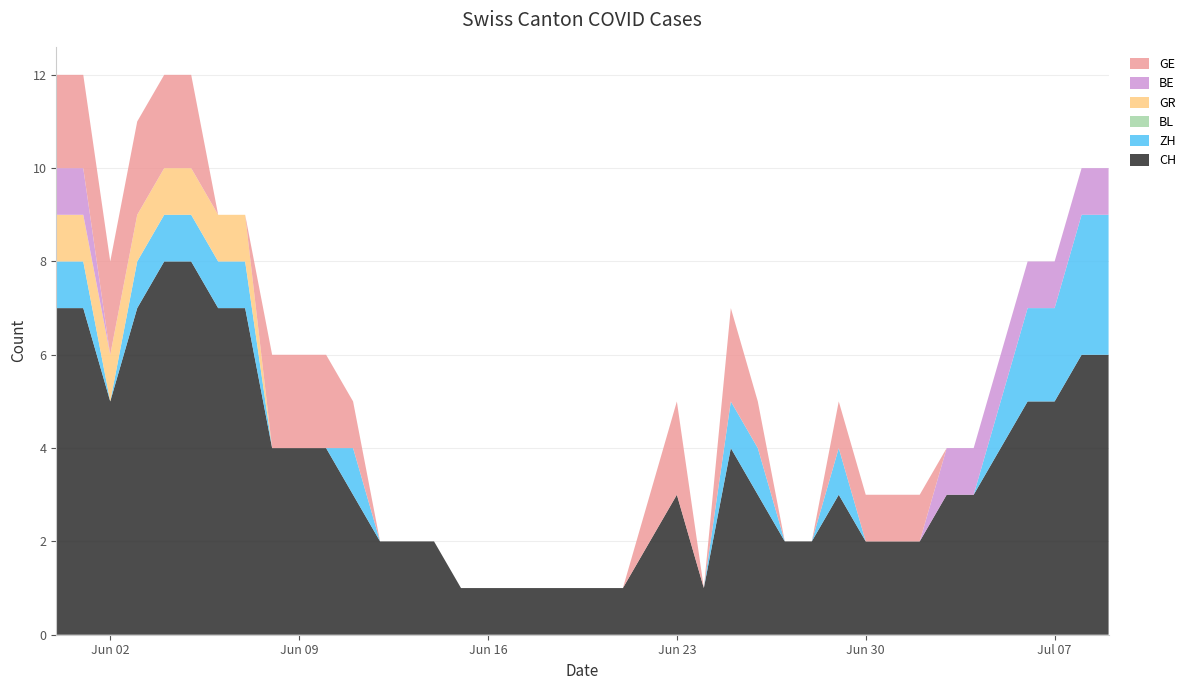

Reading right to left, list all the values displayed in this chart.

CH: 6	6	5	5	4	3	3	2	2	2	3	2	2	3	4	1	3	2	1	1	1	1	1	1	1	2	2	2	3	4	4	4	7	7	8	8	7	5	7	7
ZH: 3	3	2	2	1	0	0	0	0	0	1	0	0	1	1	0	0	0	0	0	0	0	0	0	0	0	0	0	1	0	0	0	1	1	1	1	1	0	1	1
BL: 0	0	0	0	0	0	0	0	0	0	0	0	0	0	0	0	0	0	0	0	0	0	0	0	0	0	0	0	0	0	0	0	0	0	0	0	0	0	0	0
GR: 0	0	0	0	0	0	0	0	0	0	0	0	0	0	0	0	0	0	0	0	0	0	0	0	0	0	0	0	0	0	0	0	1	1	1	1	1	1	1	1
BE: 1	1	1	1	1	1	1	0	0	0	0	0	0	0	0	0	0	0	0	0	0	0	0	0	0	0	0	0	0	0	0	0	0	0	0	0	0	0	1	1
GE: 0	0	0	0	0	0	0	1	1	1	1	0	0	1	2	0	2	1	0	0	0	0	0	0	0	0	0	0	1	2	2	2	0	0	2	2	2	2	2	2